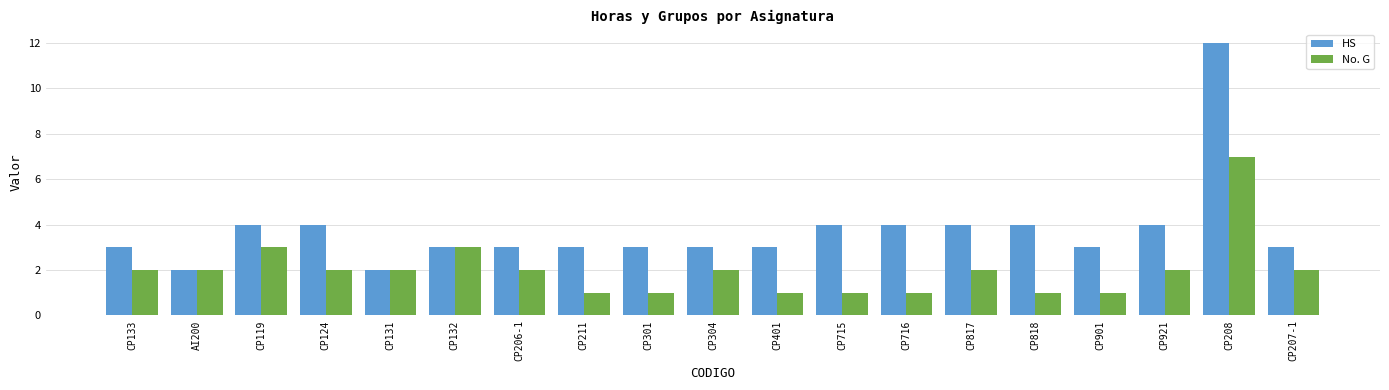

Count the HS values in the range 3 to 4.

16